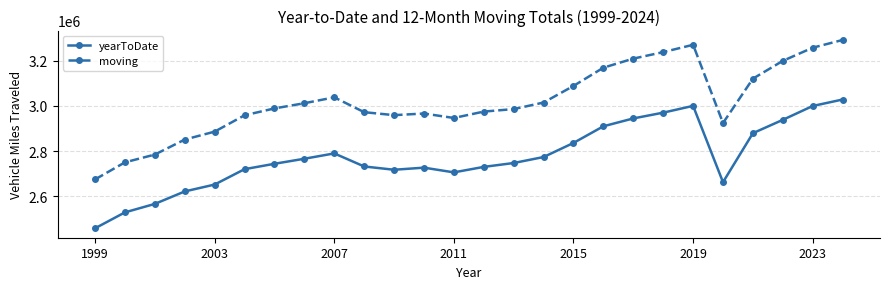

What is the smallest value displayed?

2457994